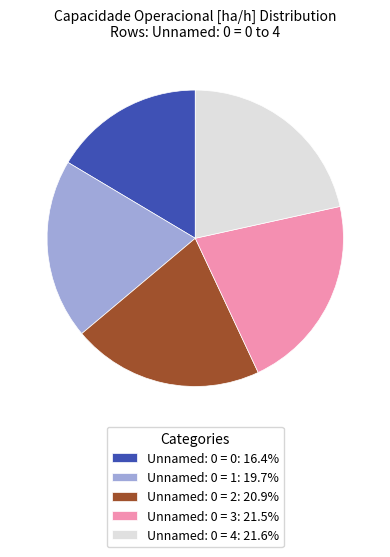

Do Unnamed: 0 = 3: 21.5% and Unnamed: 0 = 4: 21.6% together represent more than half of the pie?

No